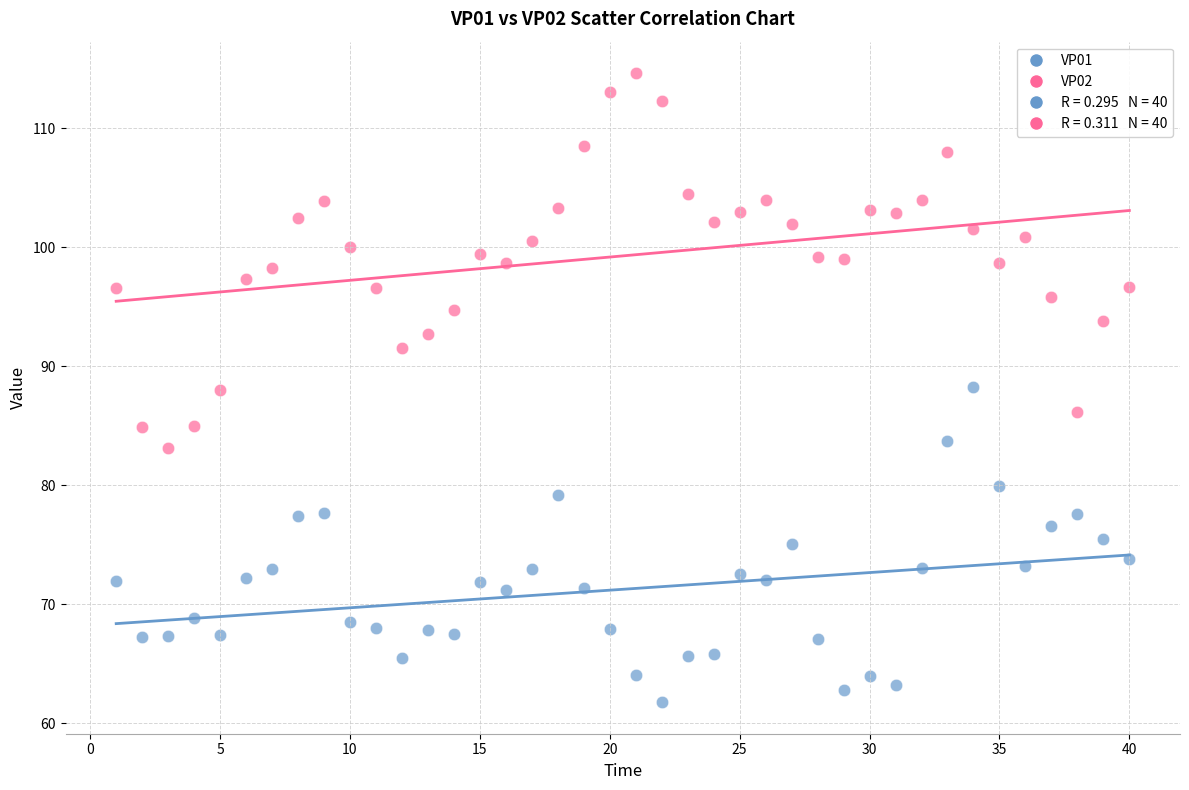

Across all data points, what is the range of Y values (max minus min)?

52.9